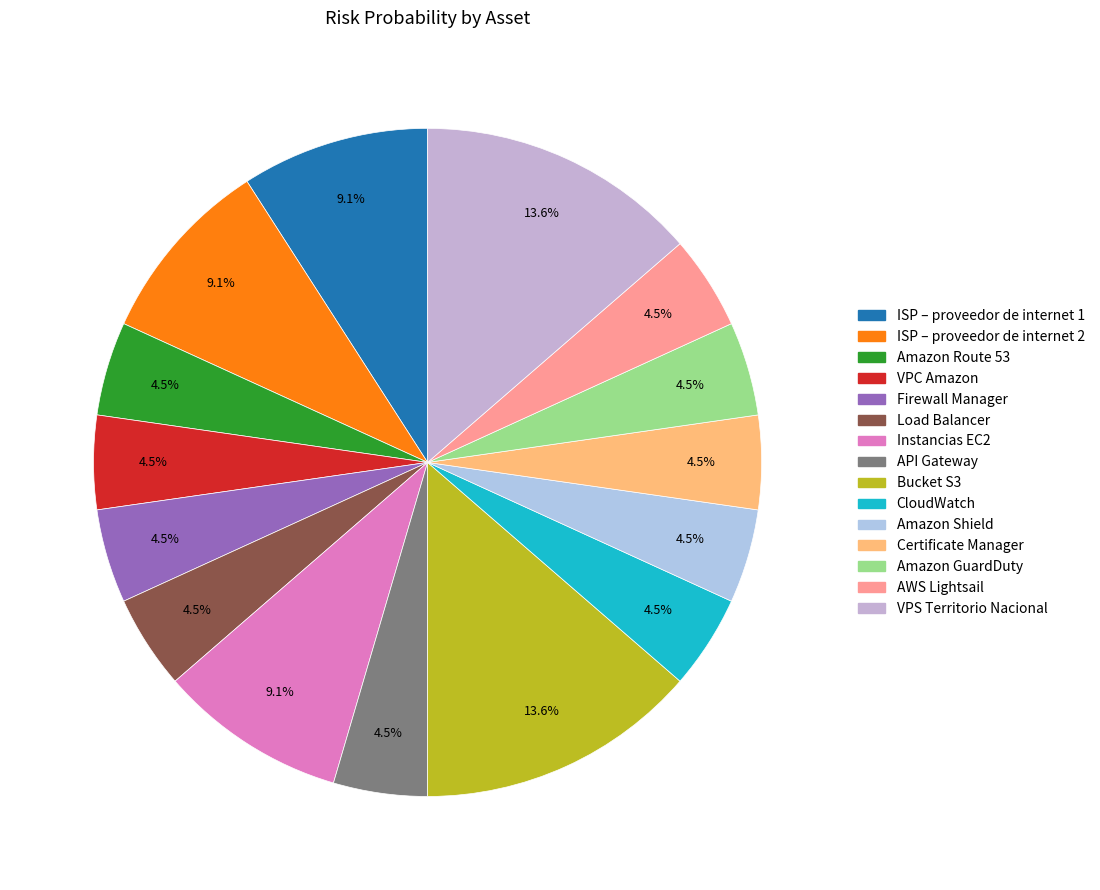

The Instancias EC2 slice represents 9% of the pie. True or false?

True